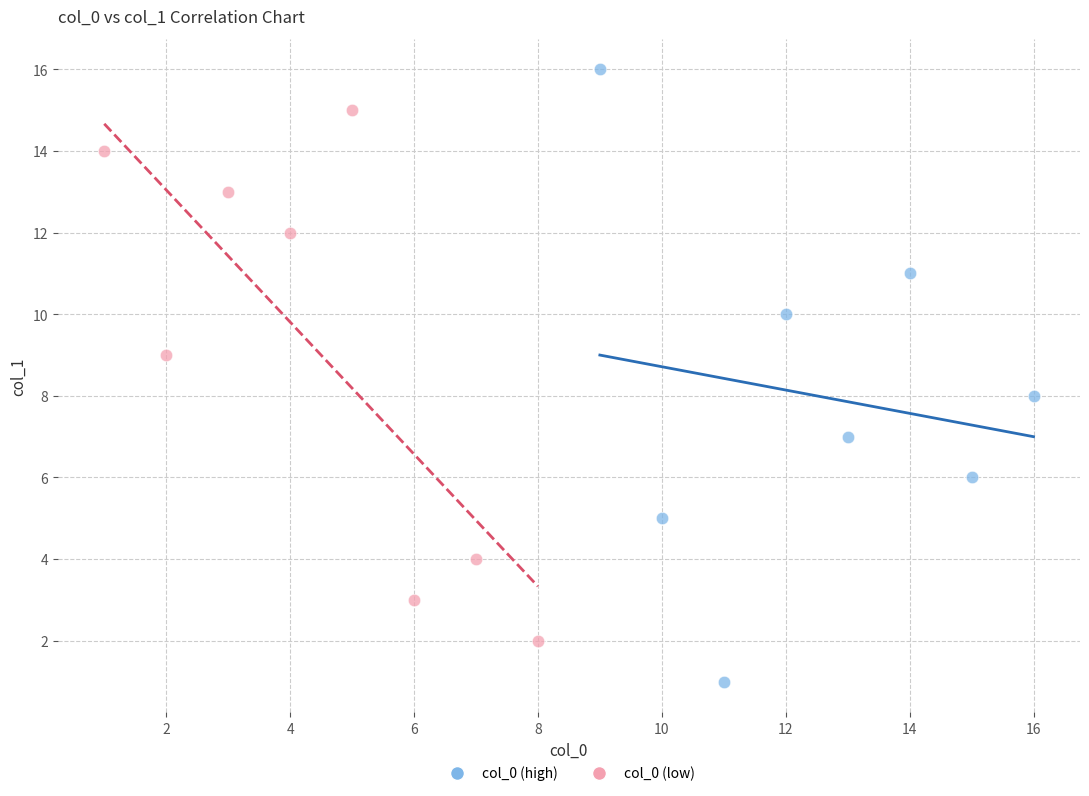

Which series has the largest Y range (max minus min)?

col_0 (high)